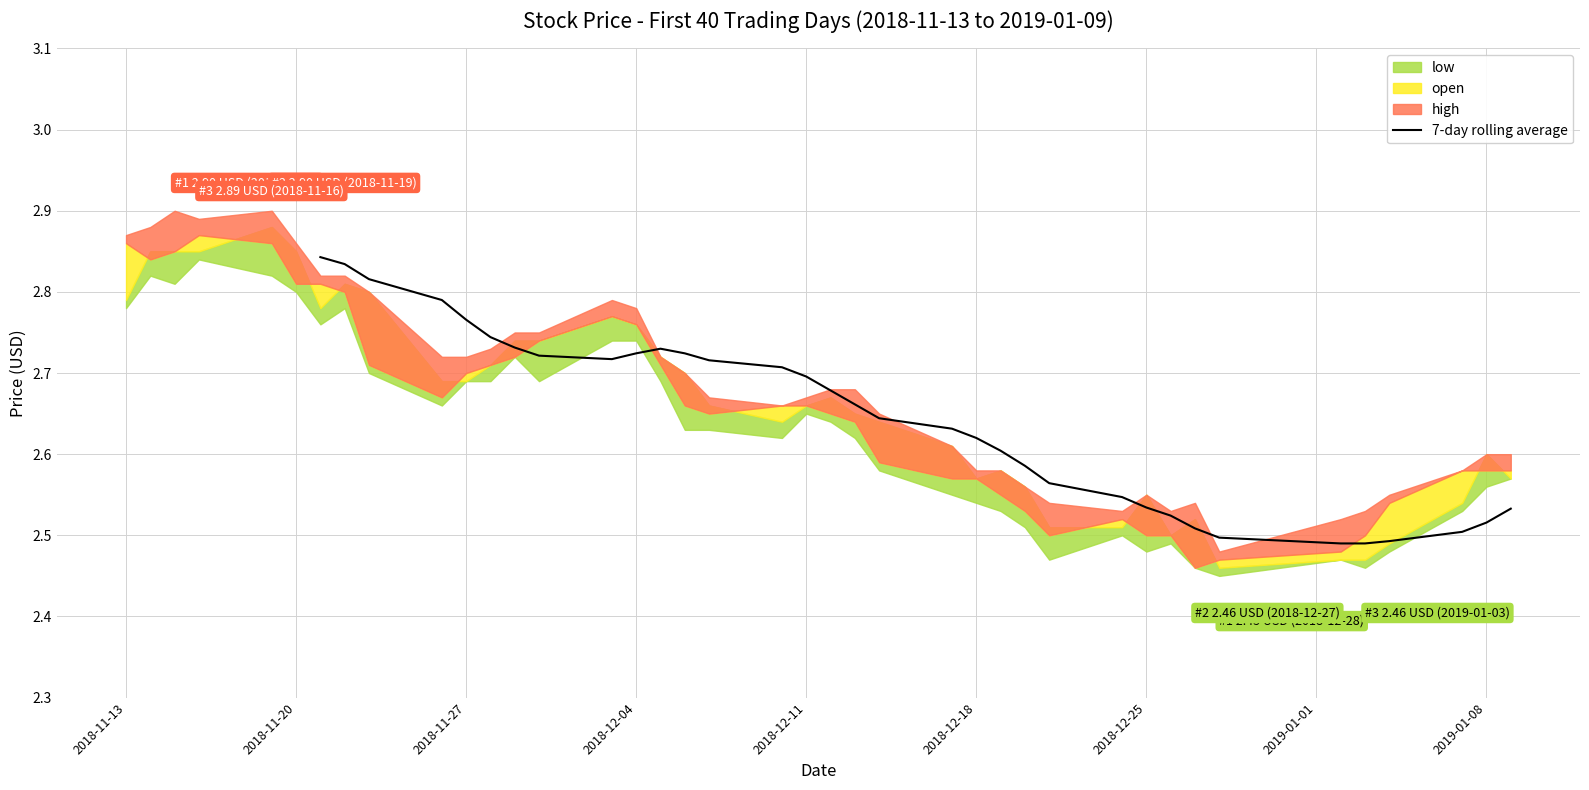

Is it true that 7-day rolling average equals 2.7 at 2018-12-11?

True